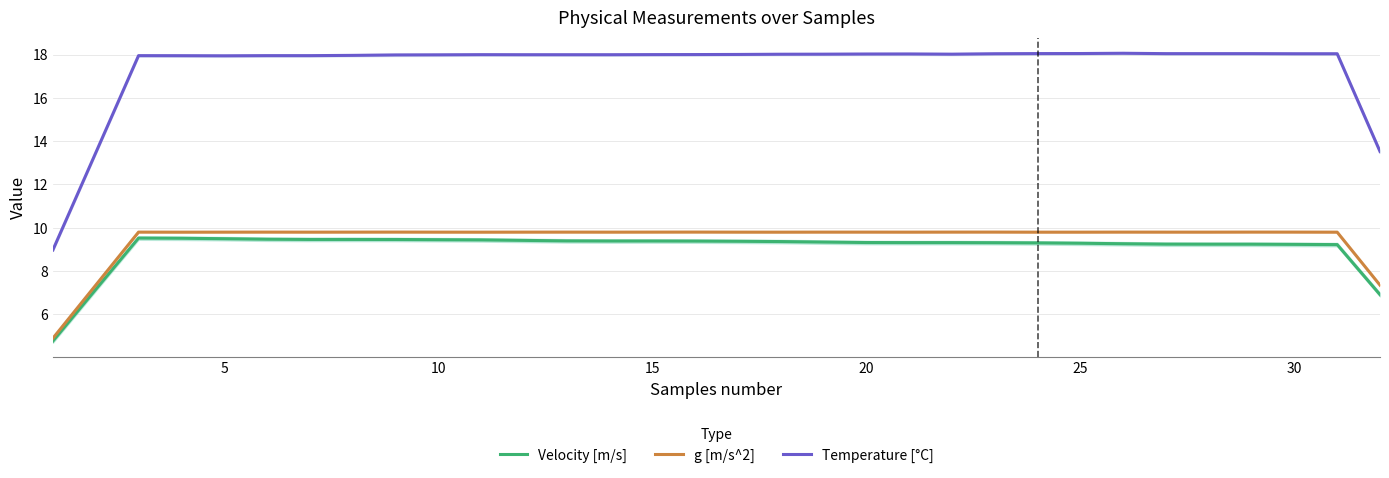

Which series has the largest total across all categories?

Temperature [°C]